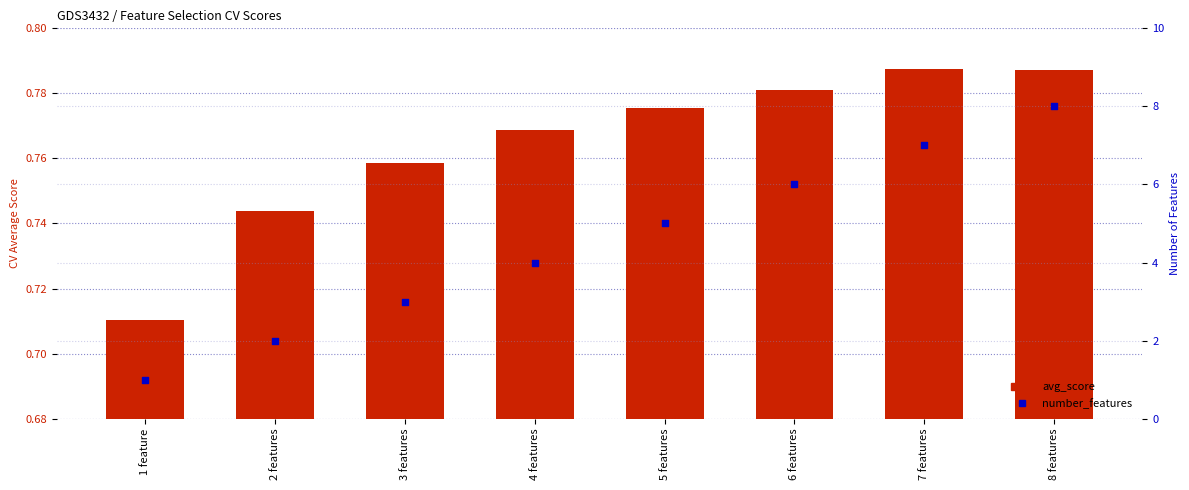

At which category is the sum across all series the highest?

8 features